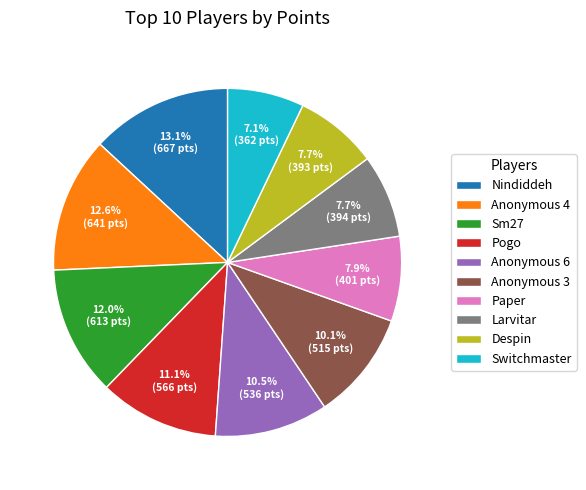

What is the ratio of the value at Anonymous 6 to the value at Switchmaster?

1.5